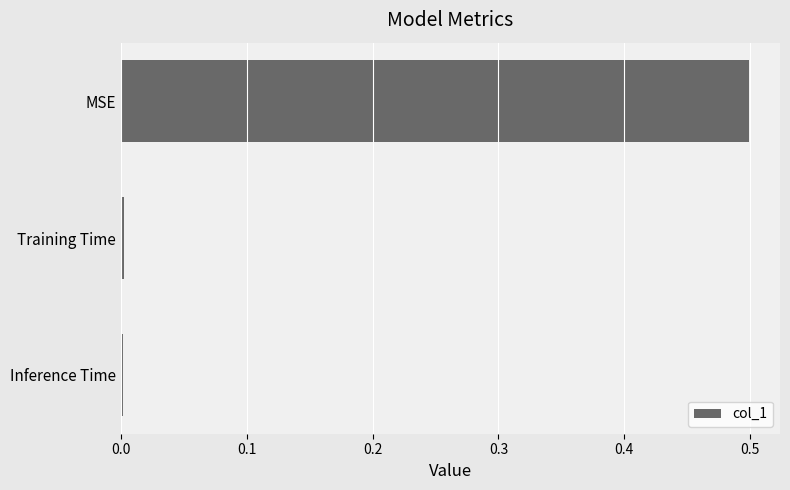

What is the average value?

0.2